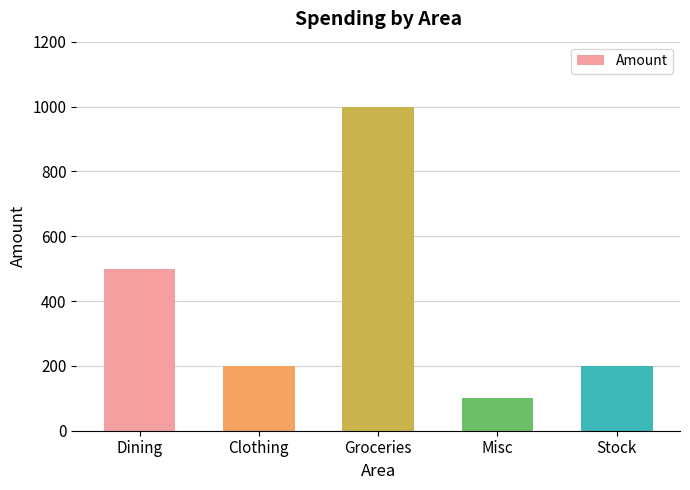

At which label is the value closest to 550?

Dining